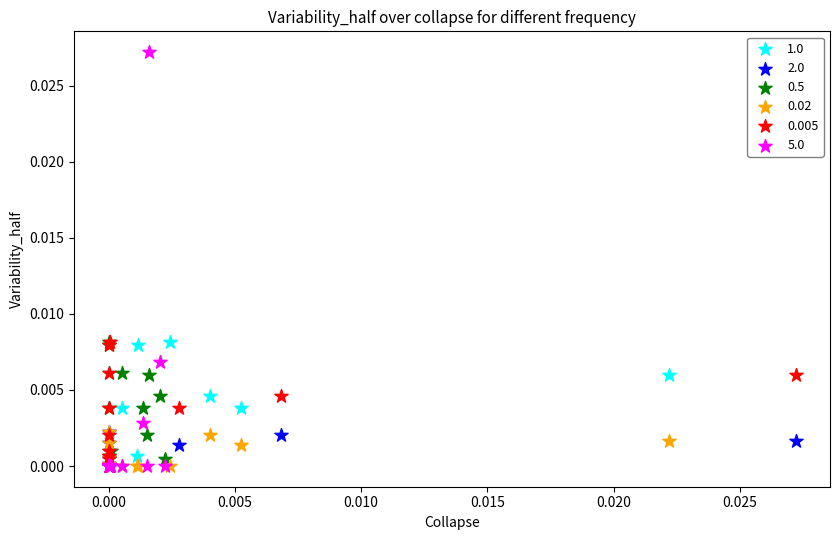

Which series has the widest spread of Y values?

5.0